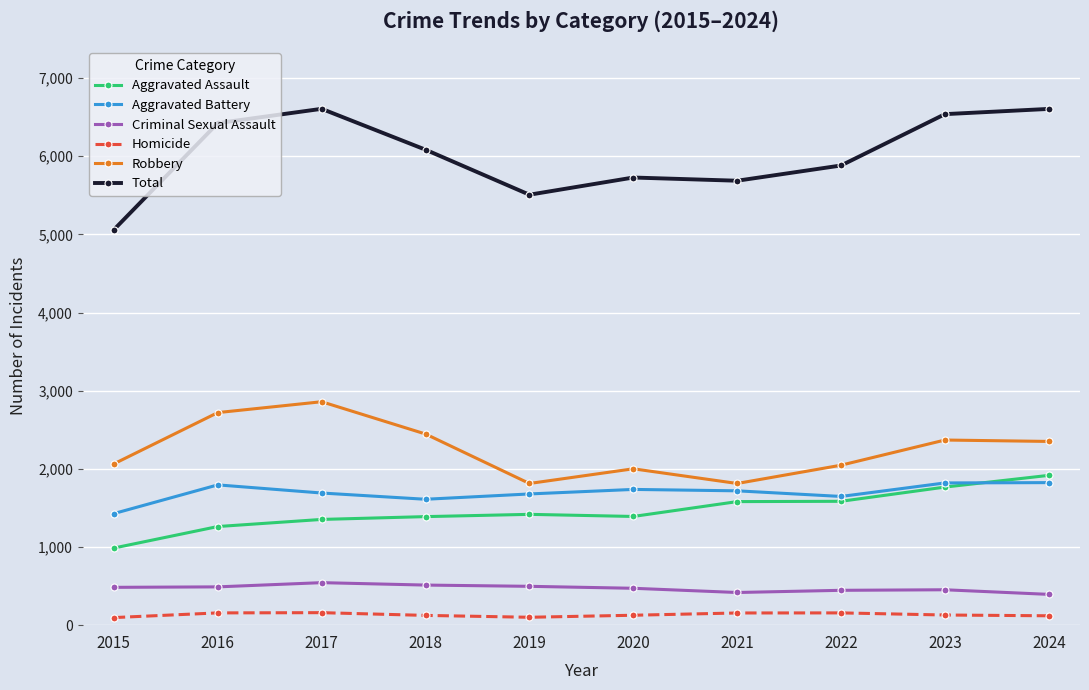

What is the greatest value displayed?

6607